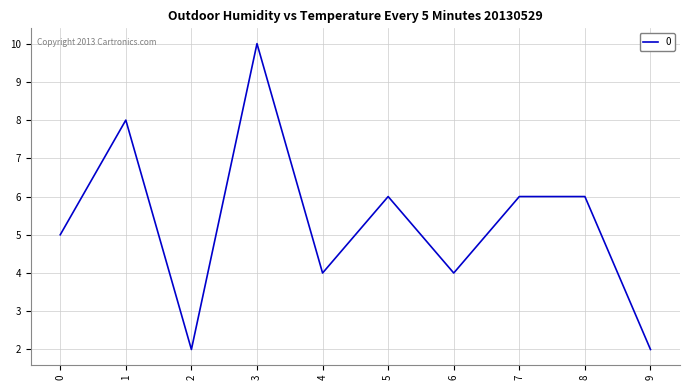

How many lines are shown in the chart?

1